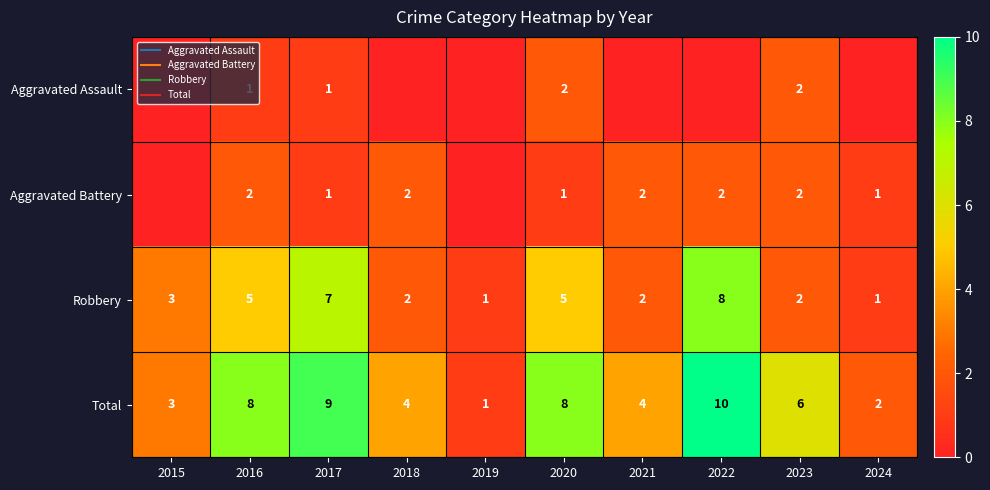

Is it true that Aggravated Battery equals 0 at 2022?

False